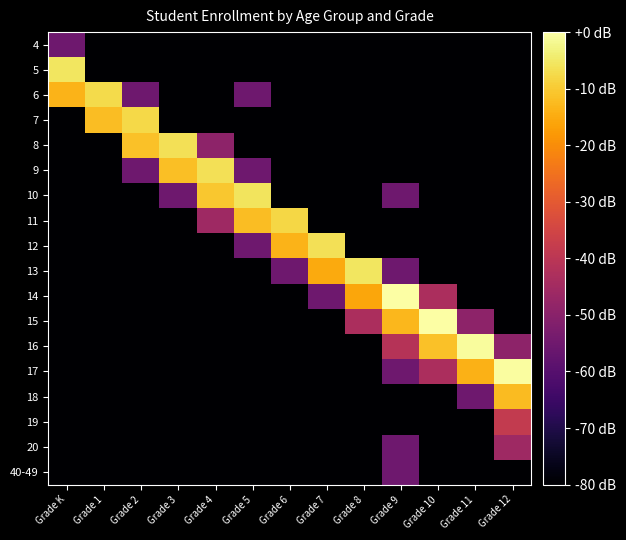

What is the minimum value shown in the chart?

-80.0